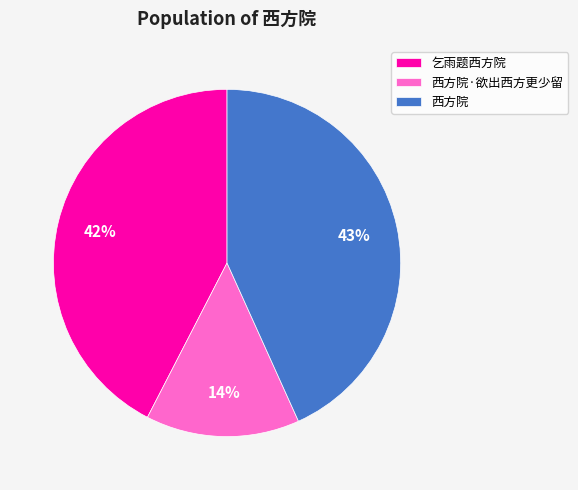

Which category has the biggest portion of the pie?

西方院